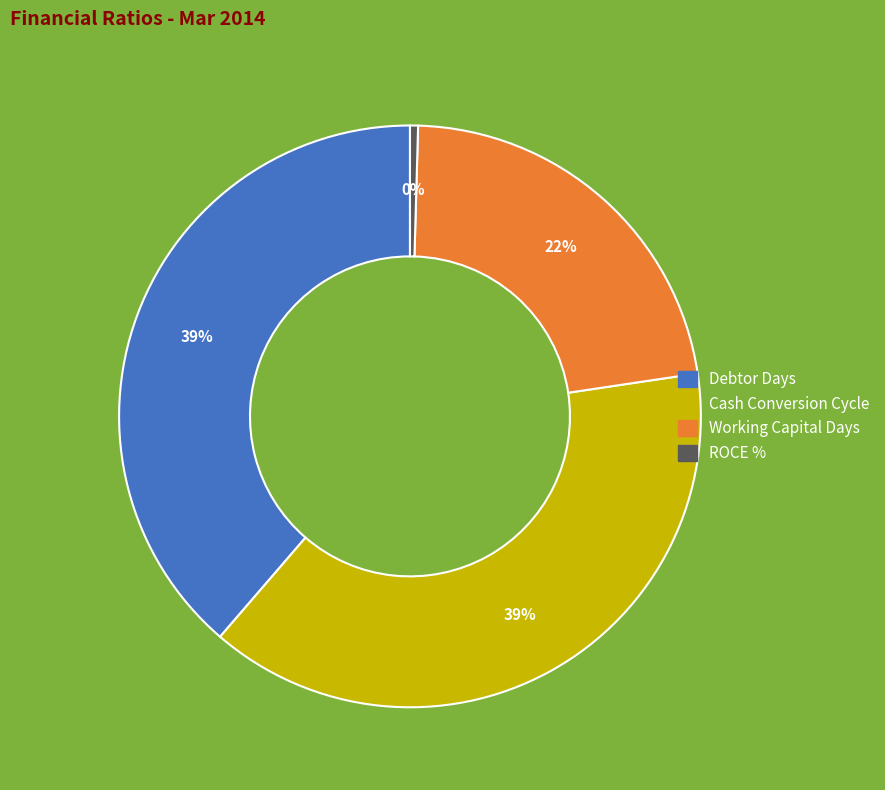

How many segments does this pie chart have?

4